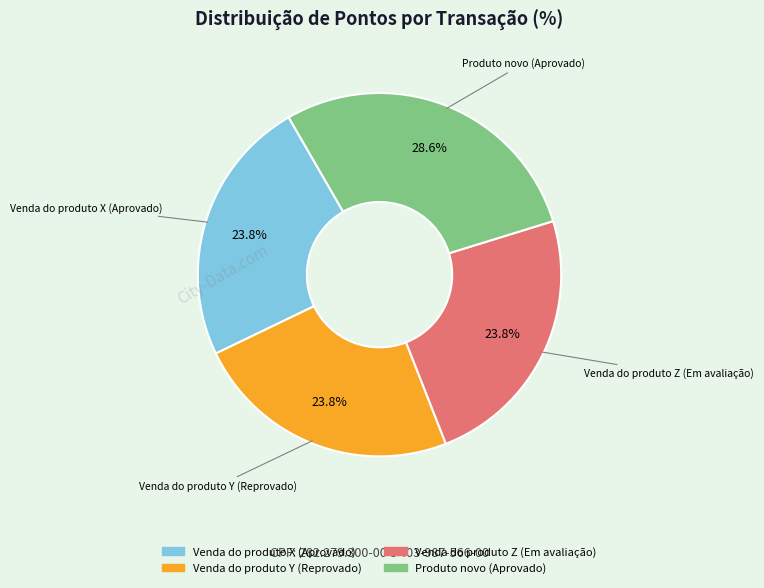

True or false: Venda do produto X (Aprovado) accounts for 24% of the total.

True